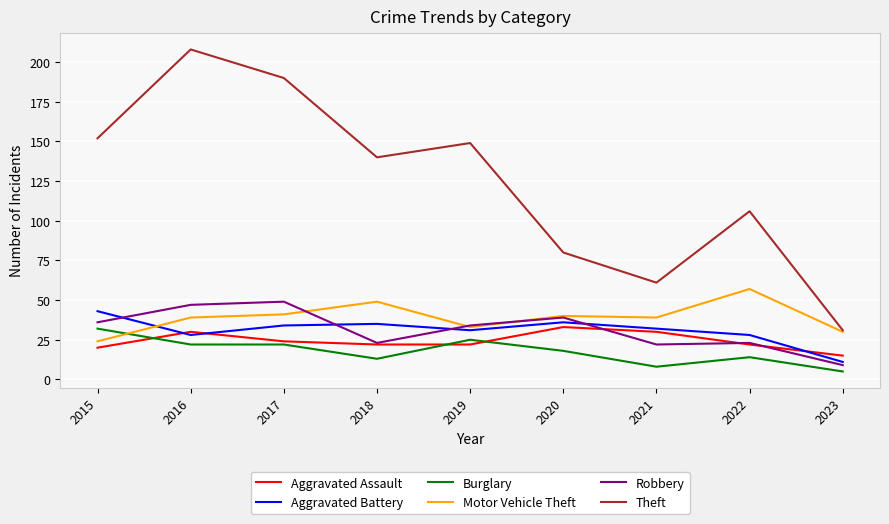

What is the total value across all series at 2020?

246